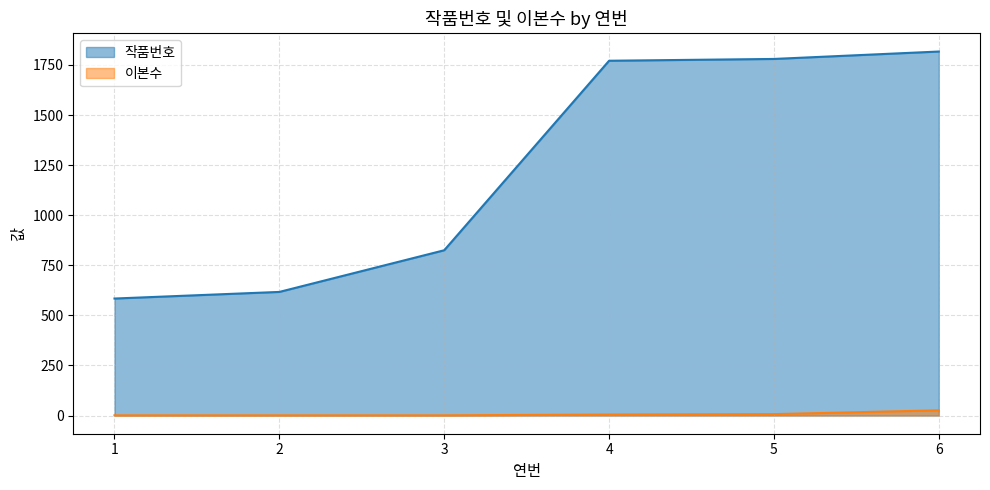

Reading left to right, list all the values displayed in this chart.

작품번호: 584	617	825	1771	1780	1817
이본수: 1	1	1	5	7	26